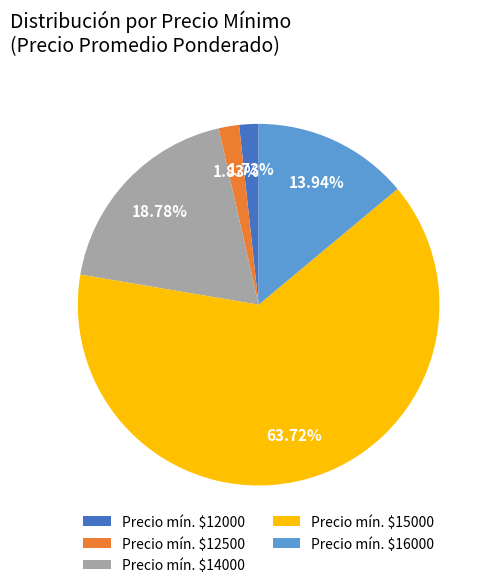

Which slice is the largest?

Precio mín. $15000